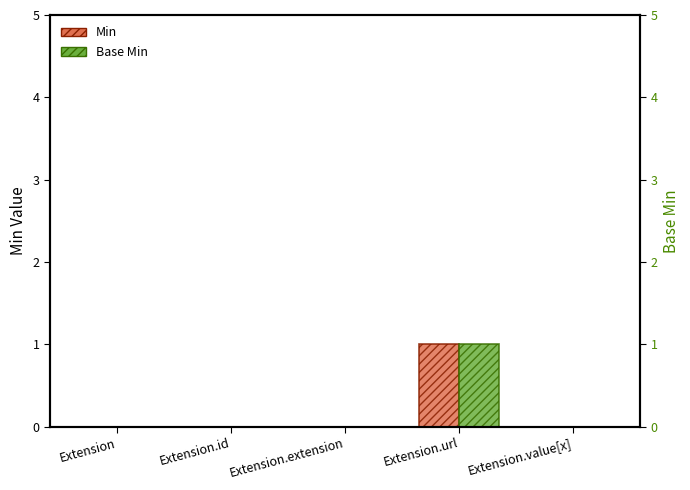

What are all the series names shown in the legend?

Min, Base Min